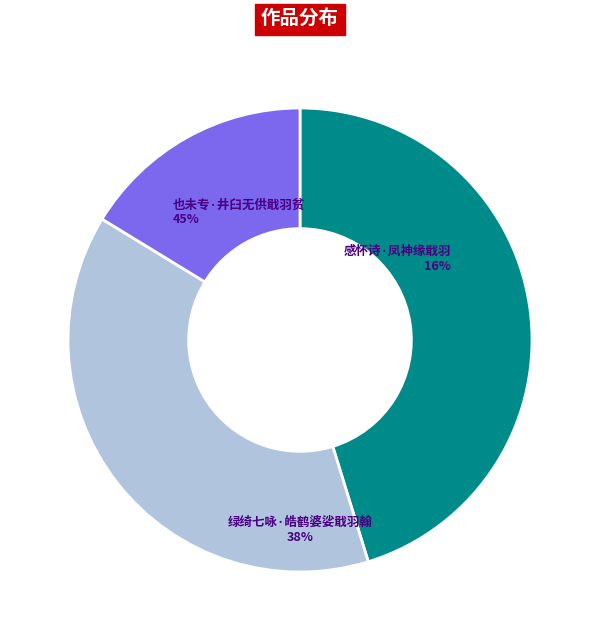

Does any single category account for the majority?

No